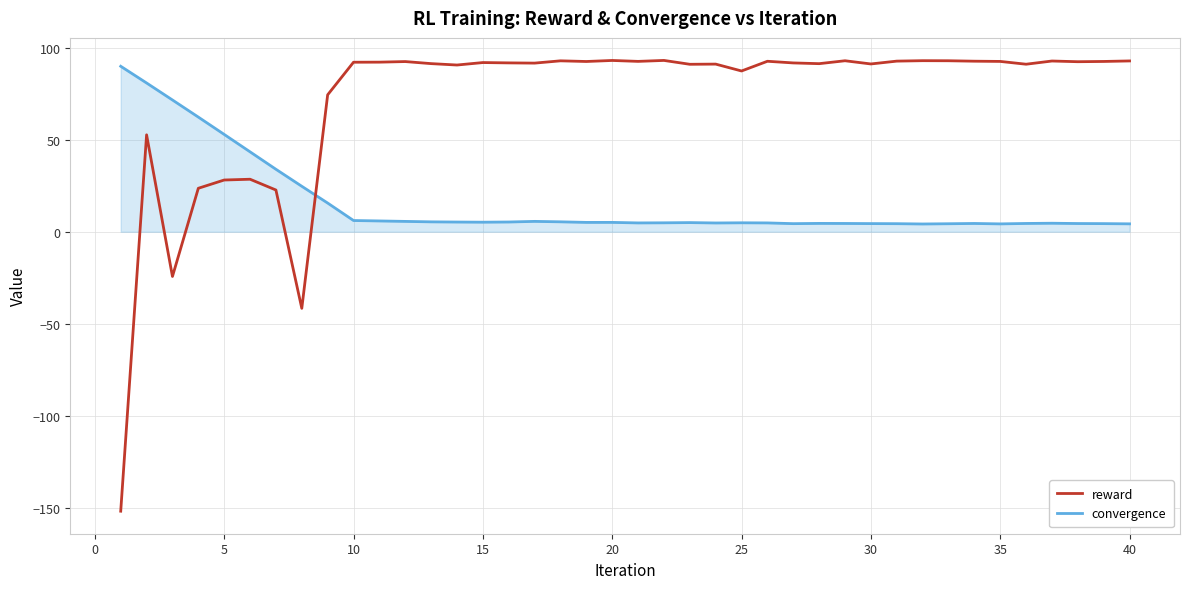

What is the lowest value of the reward series?

-152.0